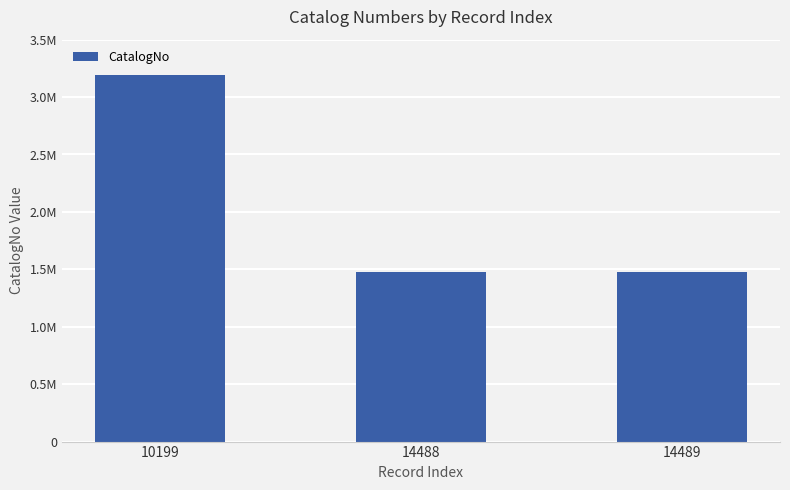

Are the bars horizontal?

No